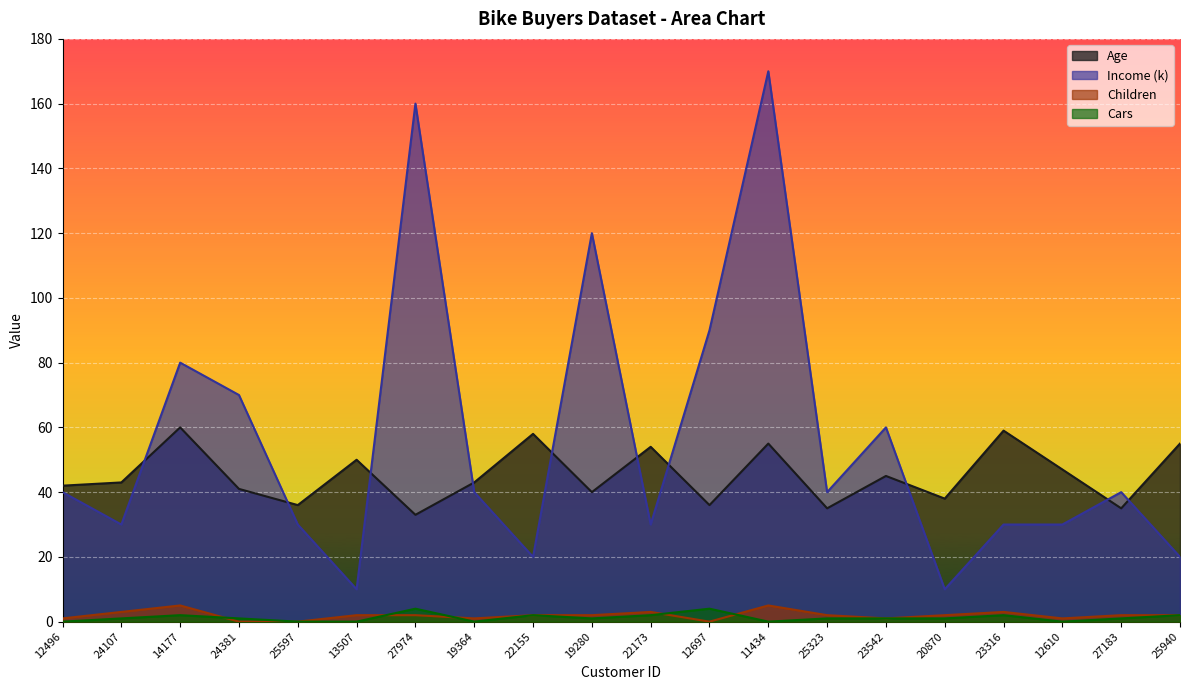

Rank the series by their maximum value, from lowest to highest.

Cars, Children, Age, Income (k)